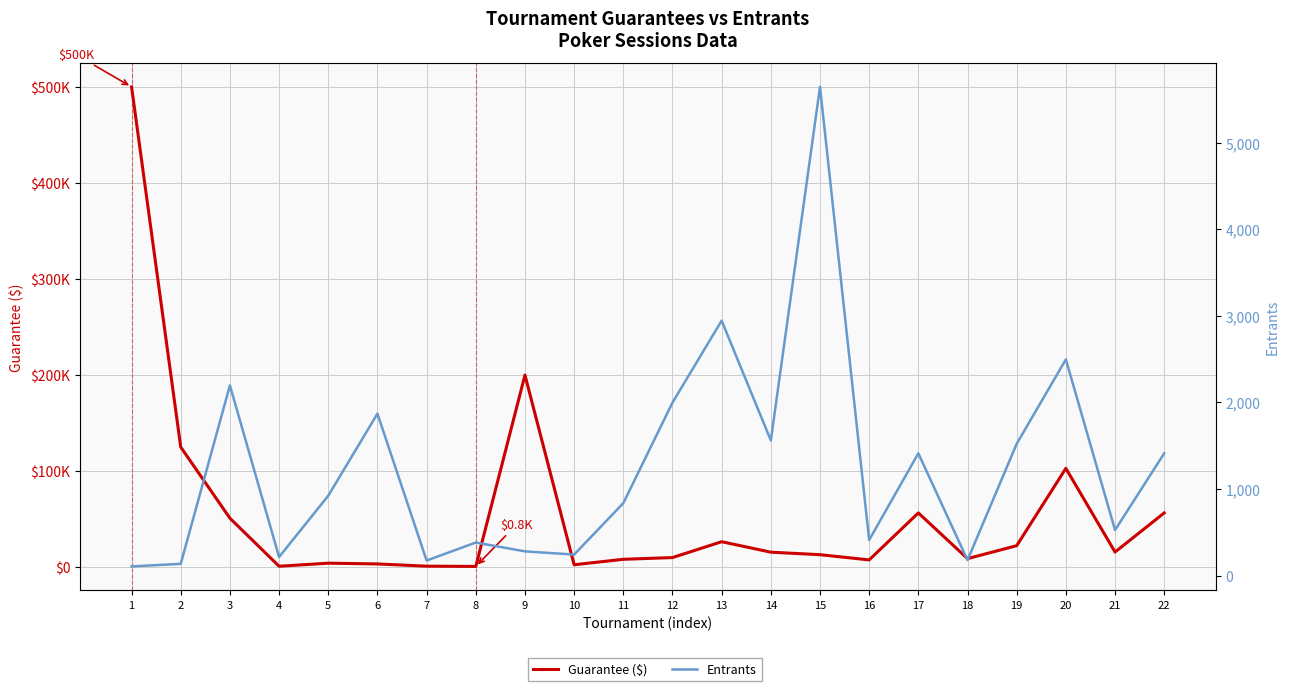

True or false: Entrants and Guarantee ($) intersect in this chart.

False